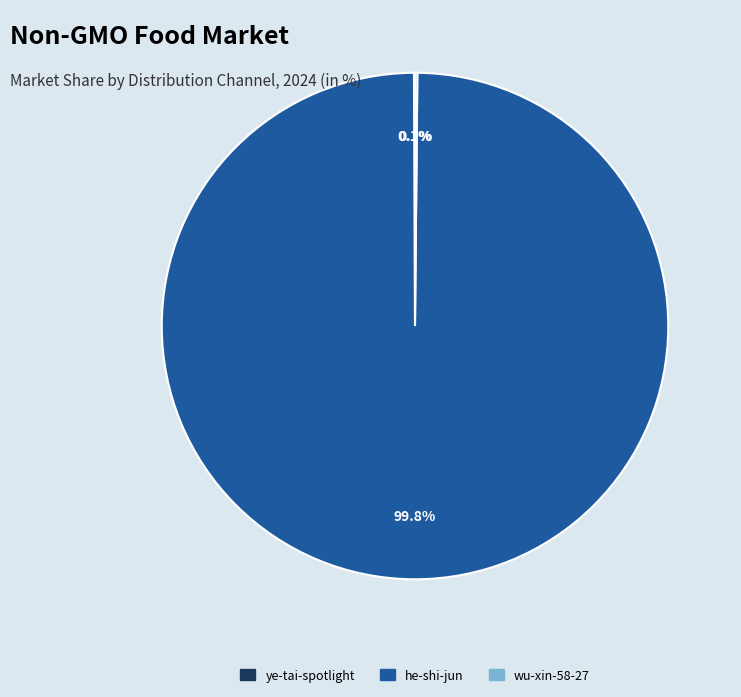

How much of the chart is everything except he-shi-jun?

0.2%